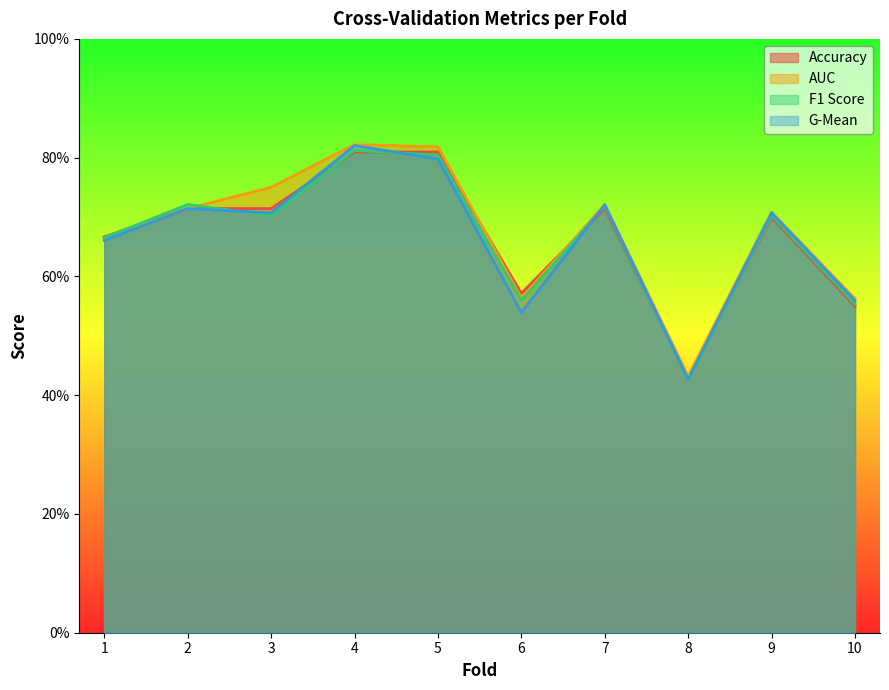

True or false: f1_score has more than 2 points higher than both neighbors.

True